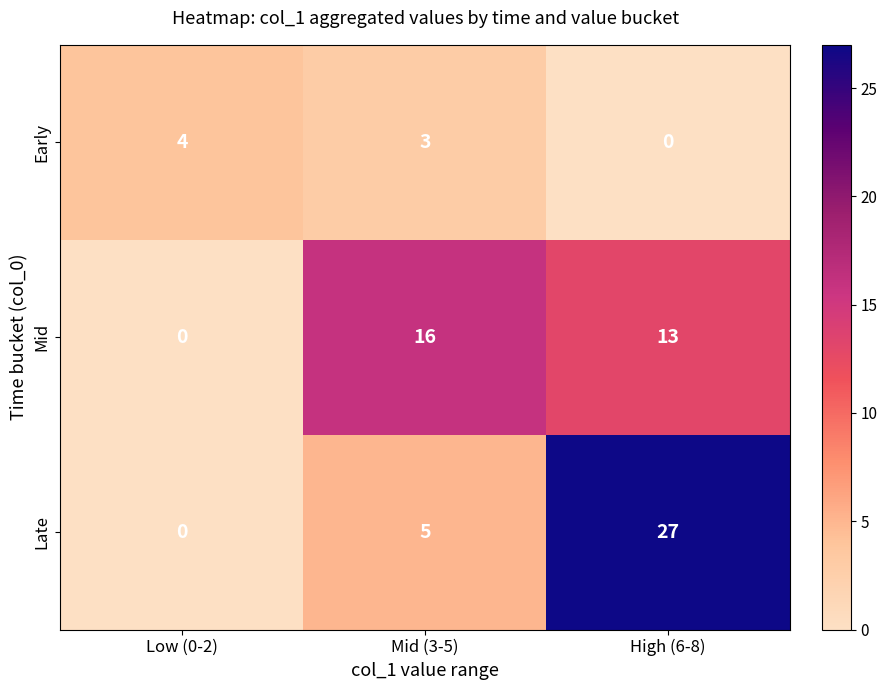

The Early series shows 3 at Low (0-2). True or false?

False